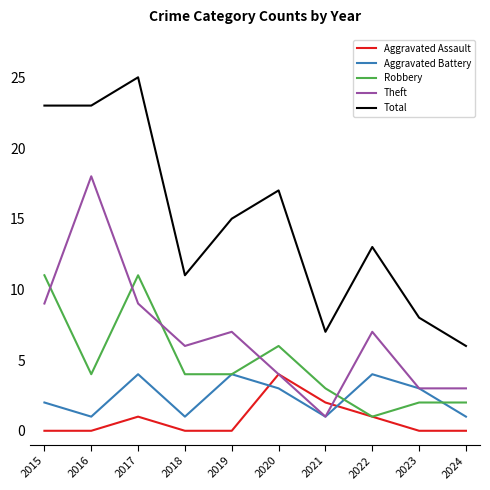

What is the highest value of the Total series?

25